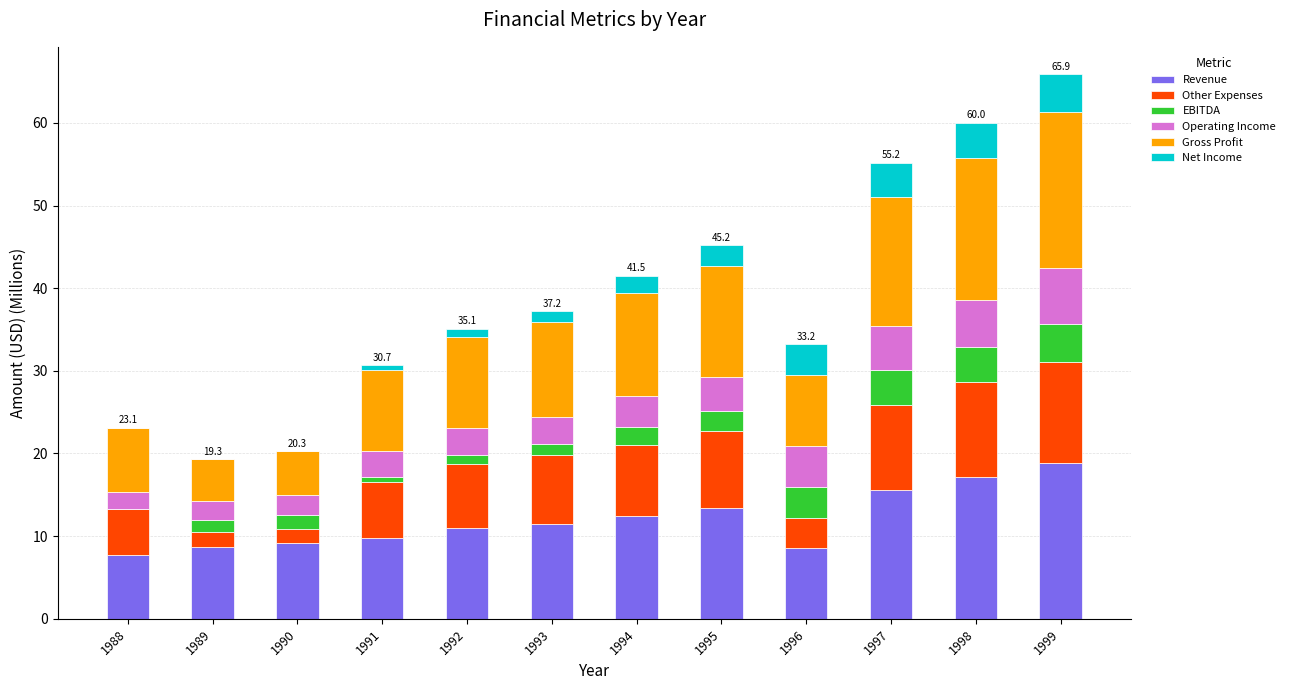

What is the highest value of the Revenue series?

18.9